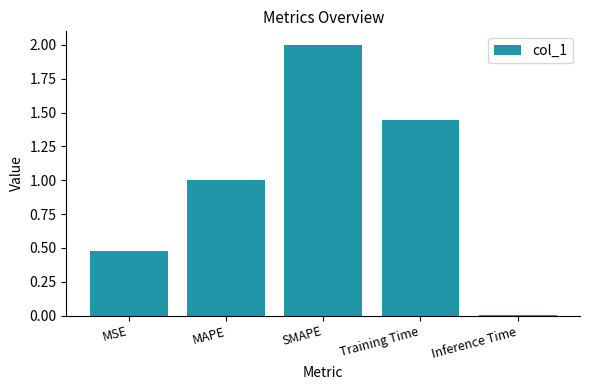

Which has a higher value, SMAPE or MAPE?

SMAPE